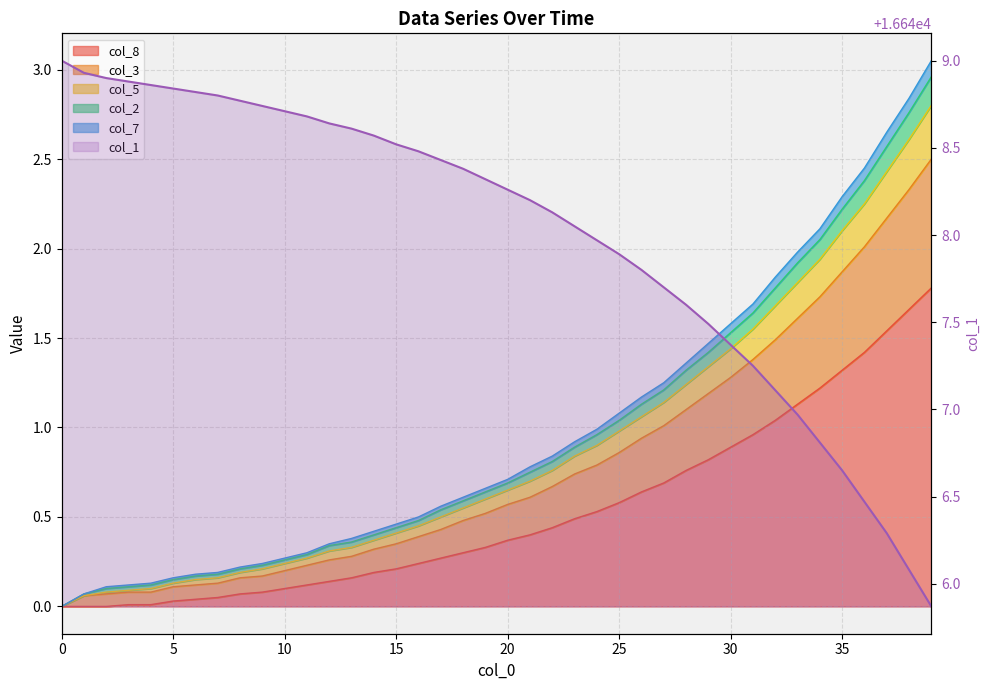

Read the value at 15.

16648.9